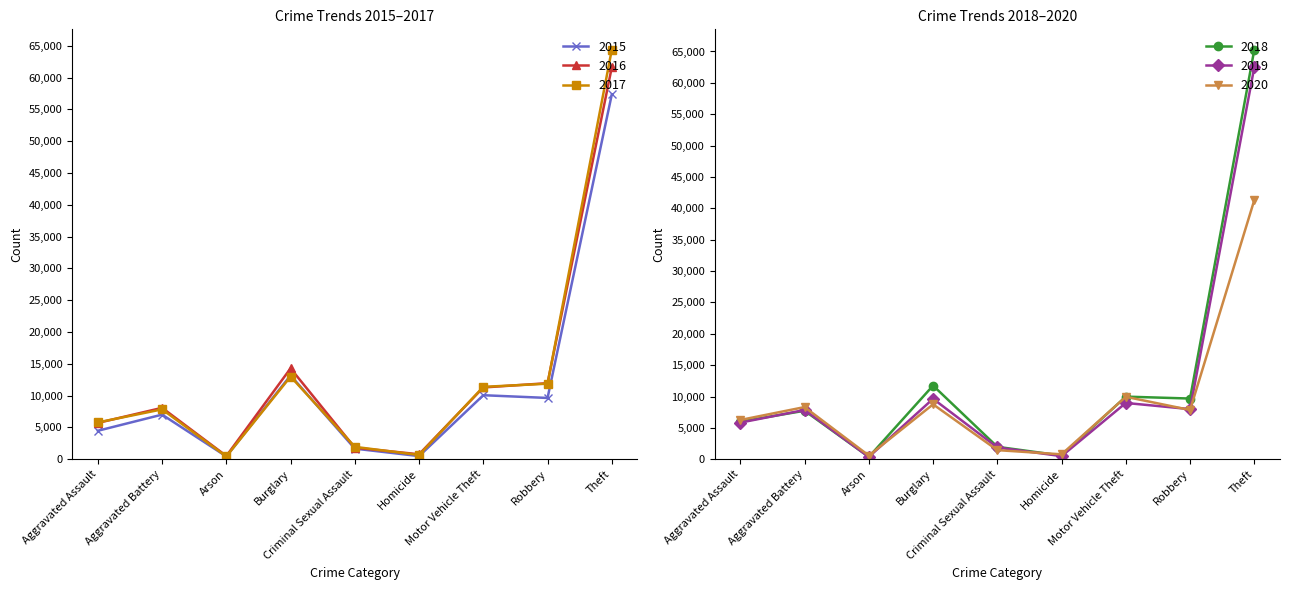

Which series has the largest total across all categories?

2017